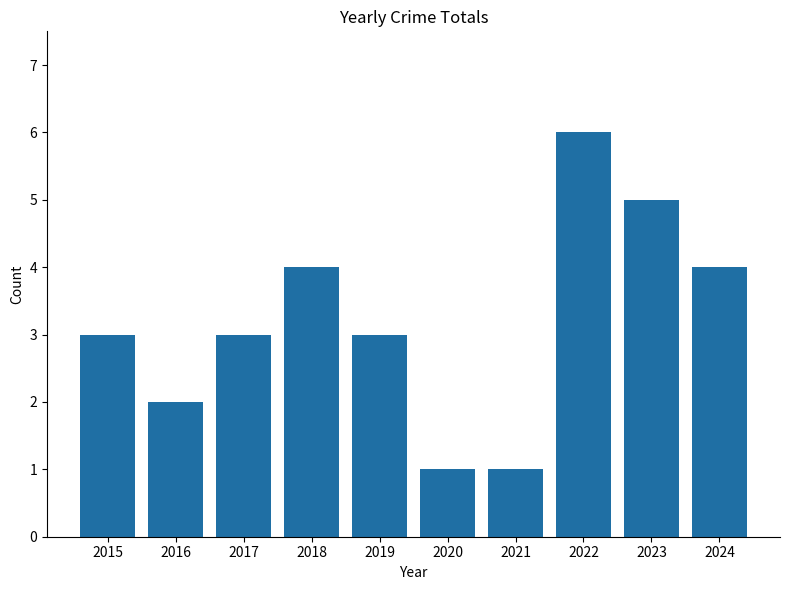

What is the minimum value shown in the chart?

1